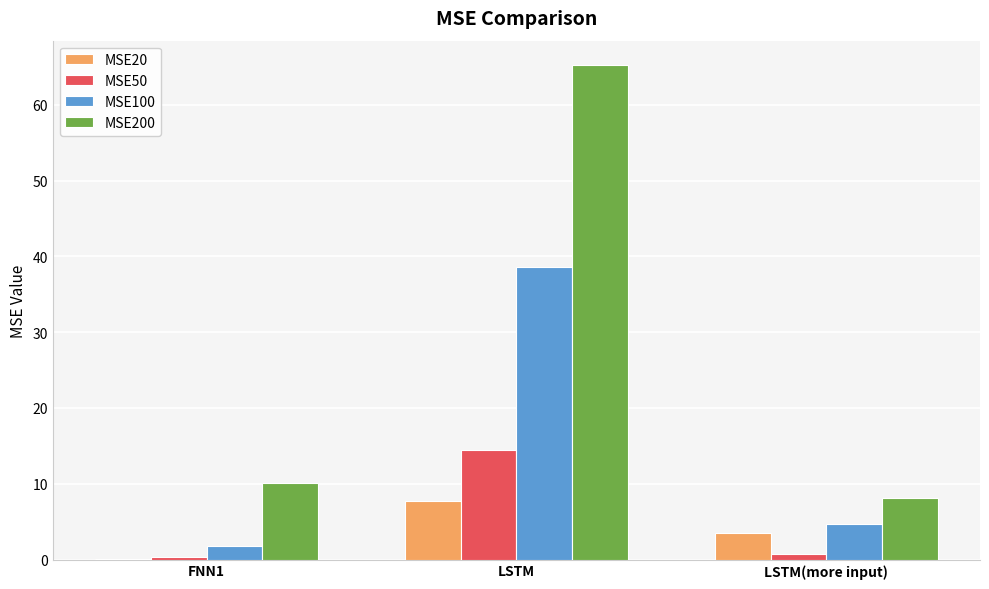

Are the bars horizontal?

No